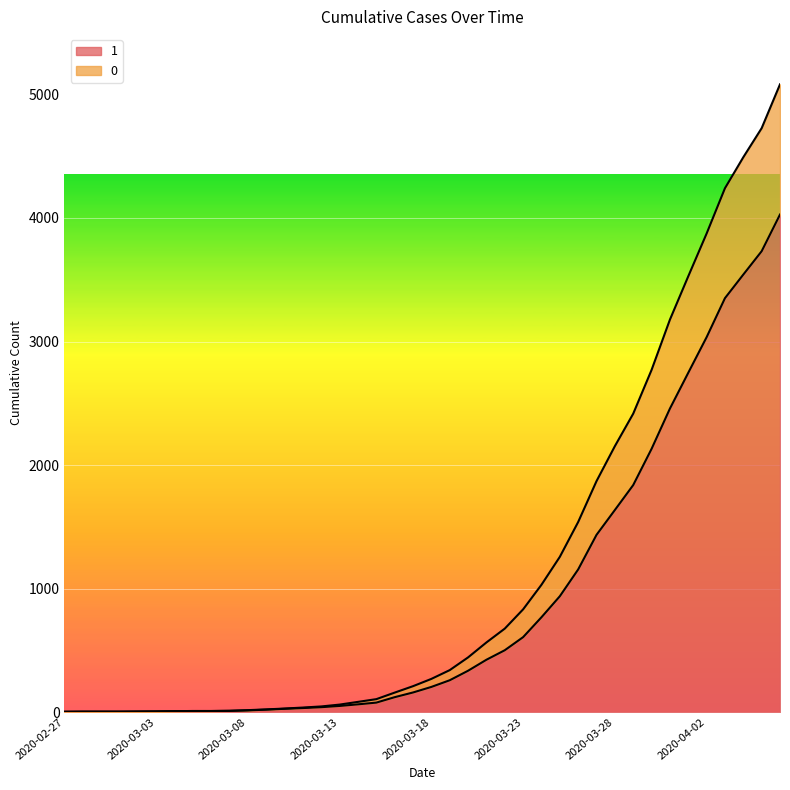

What is the minimum value for 1?

3